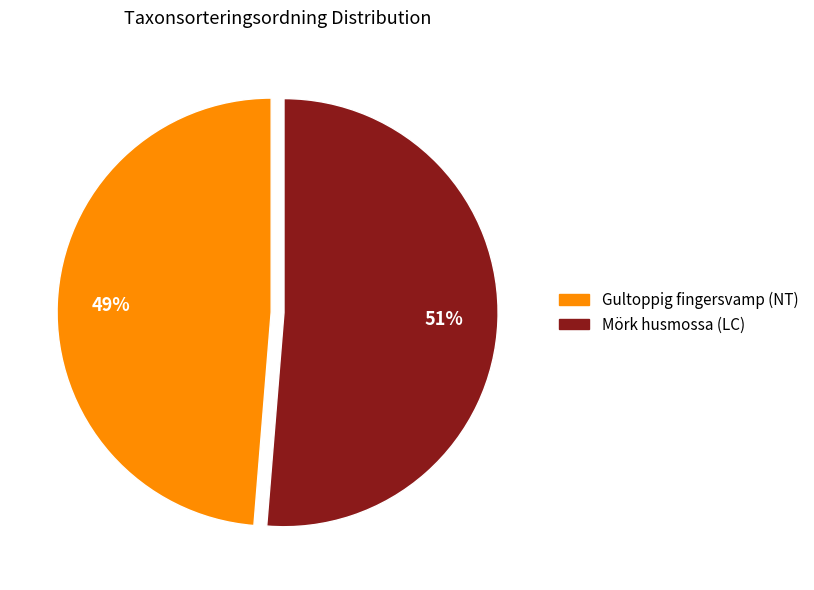

Combined, do Gultoppig fingersvamp (NT) and Mörk husmossa (LC) account for over 50%?

Yes